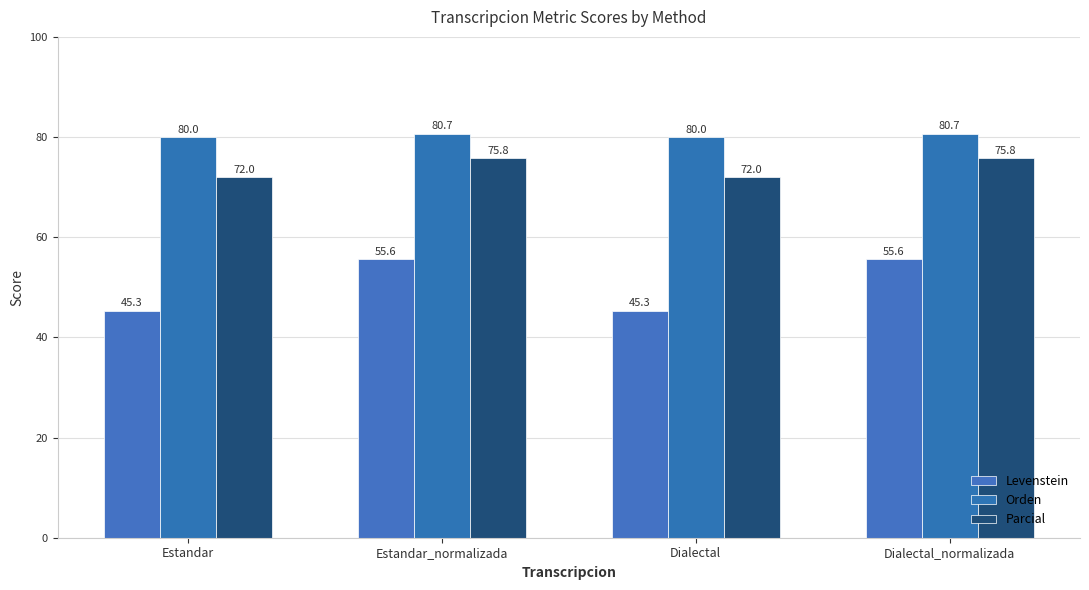

What is the sum of all Orden values?

321.4